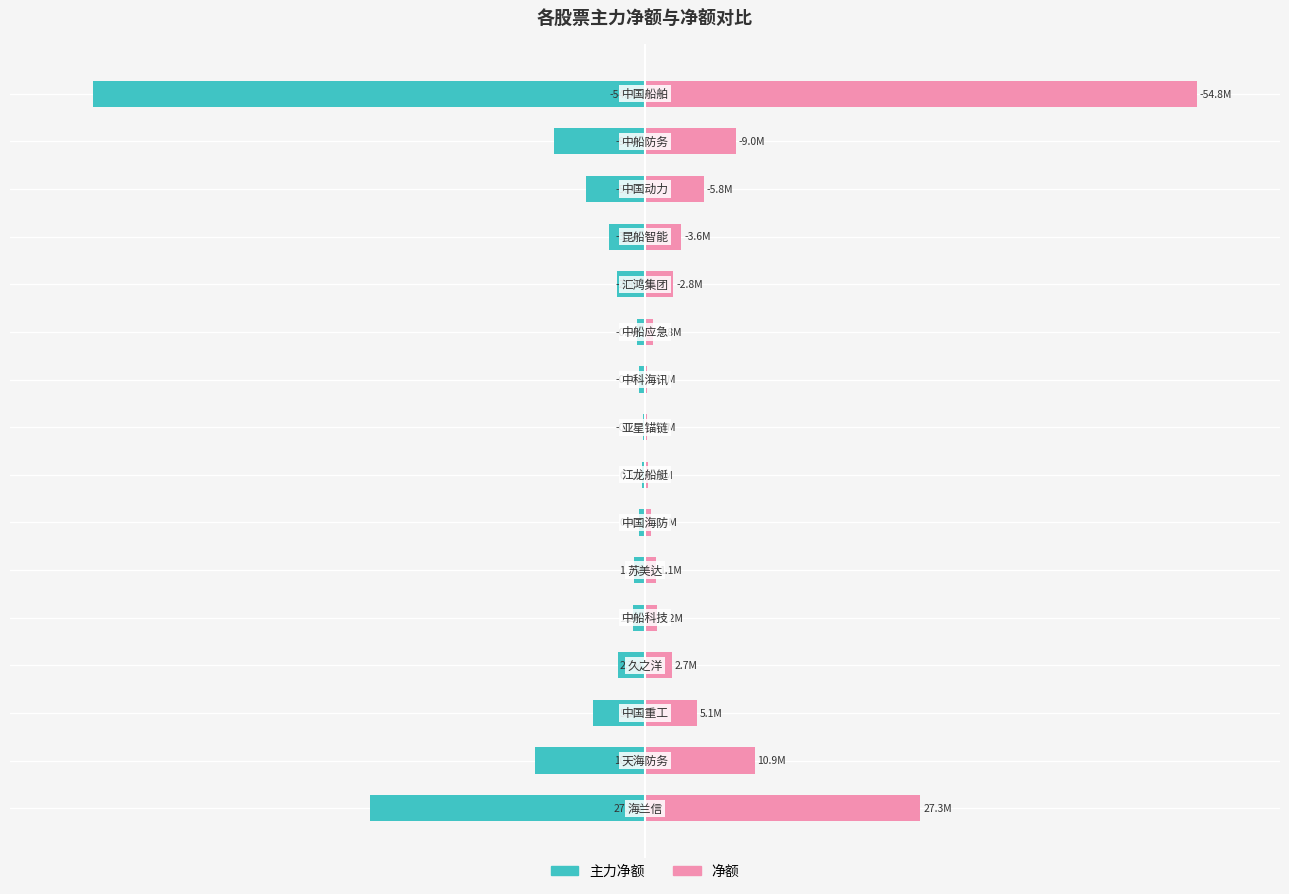

What is the sum of all 主力净额 values?

-231.5